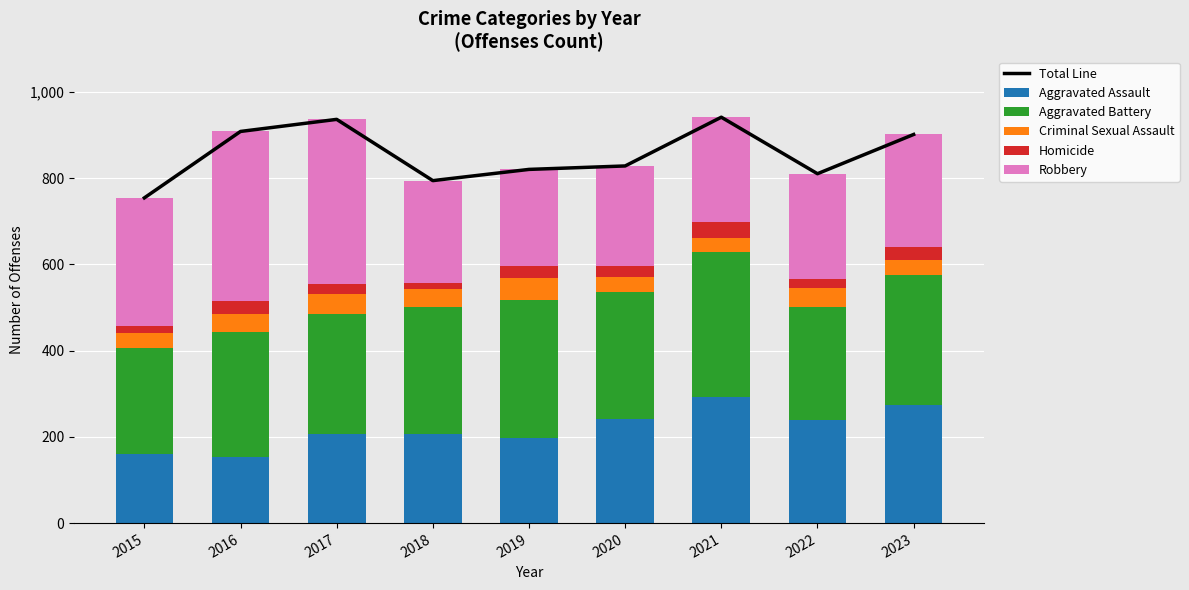

How many groups of bars are there?

9